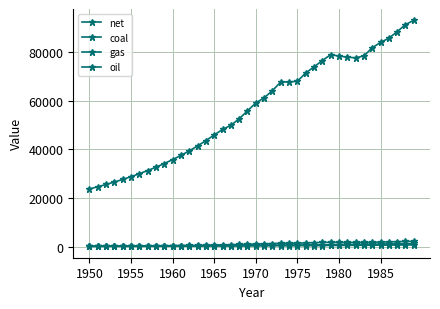

Where does the oil series first go above 1055?

1970